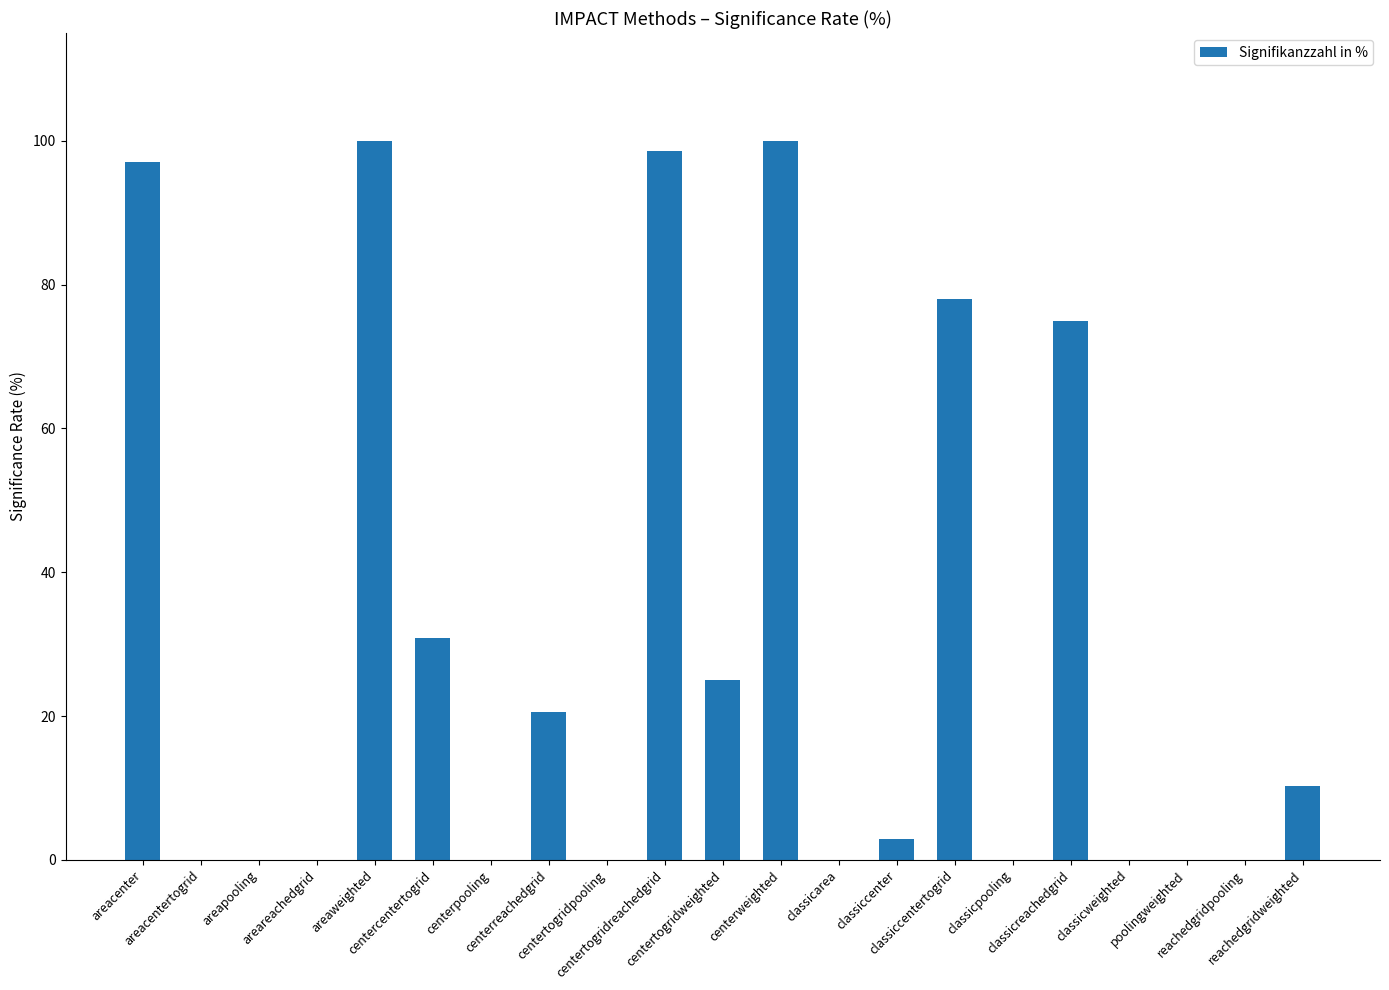

What is the sum of all values?

638.2